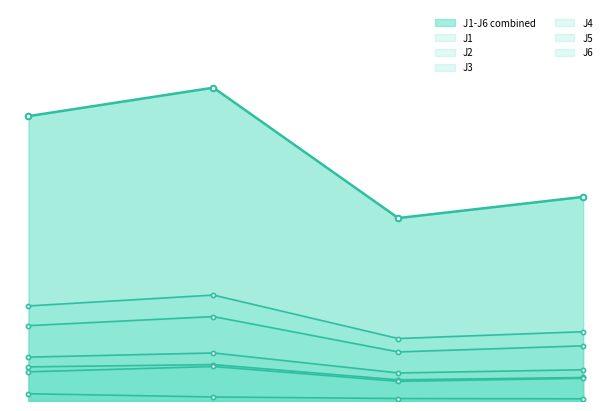

What position from the left is 0.0?

1